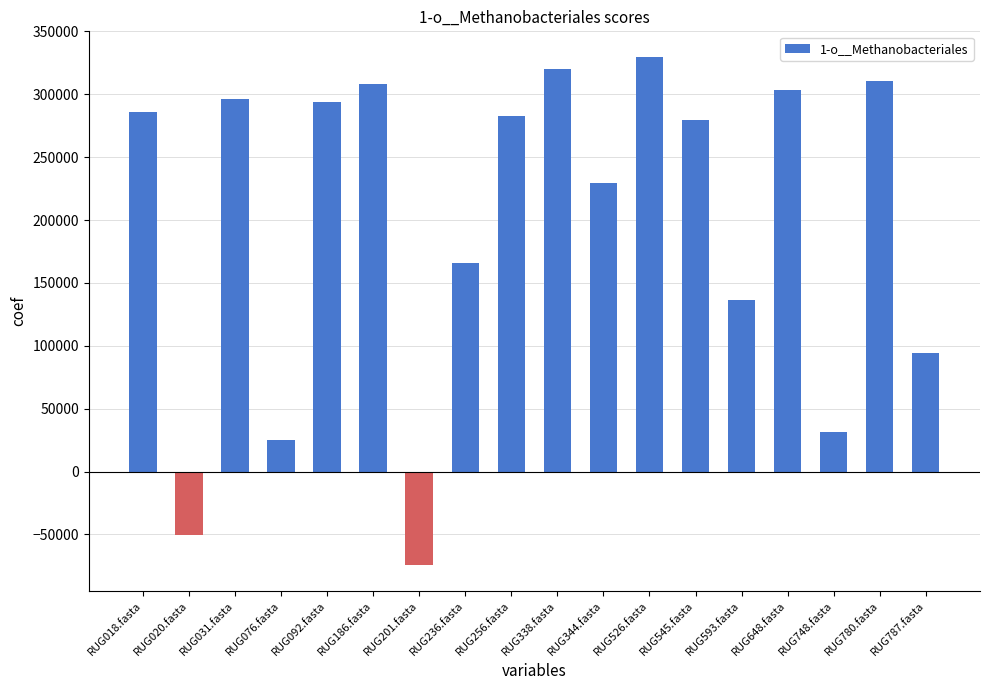

What is the sum of all values?

3568153.7